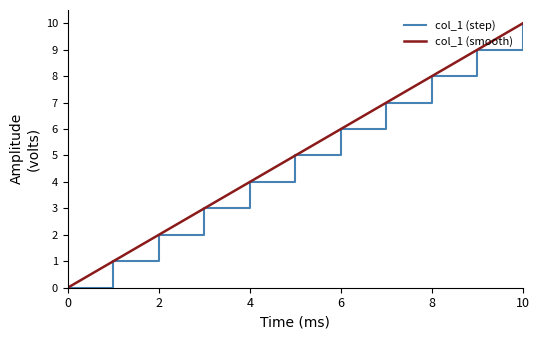

True or false: the data has more than 2 interior local peaks.

False